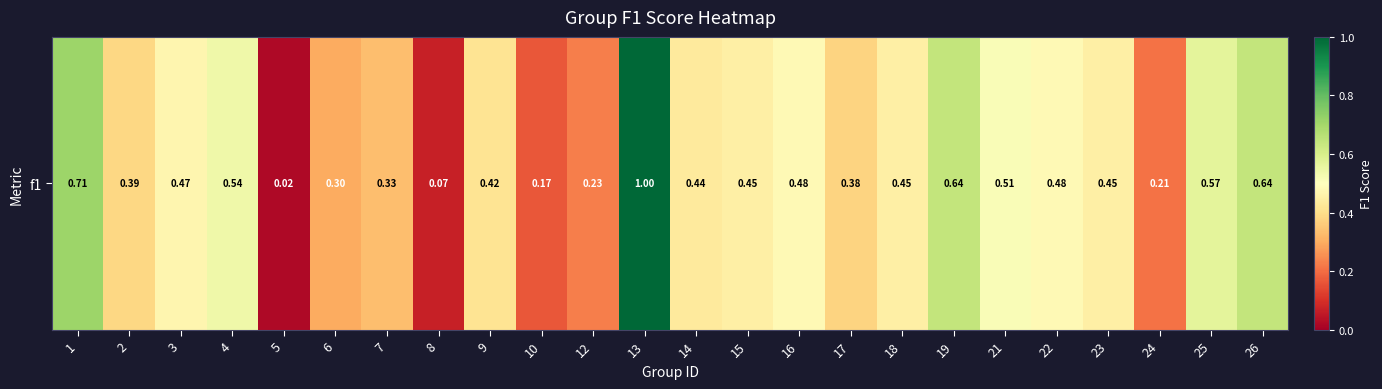

The chart shows a value of 0.1 at 8. True or false?

True